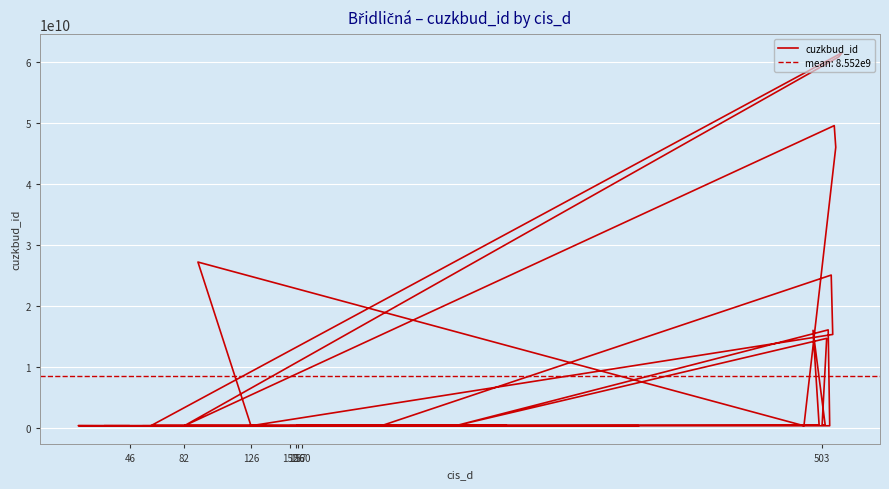

What is the smallest value displayed?

303611801